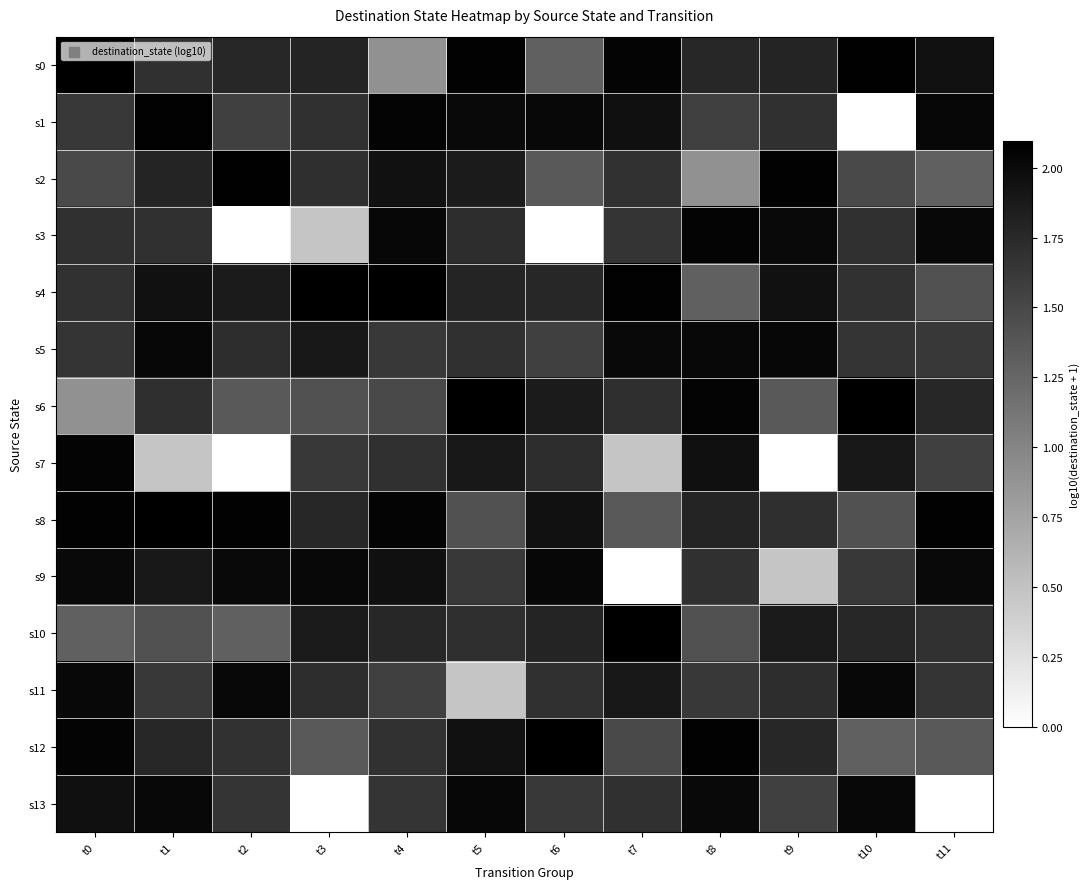

Which series has the largest total across all categories?

s8